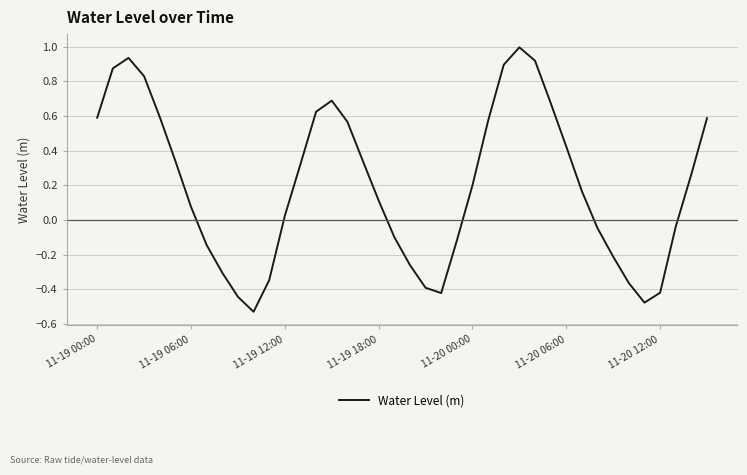

What is the maximum value shown in the chart?

1.0